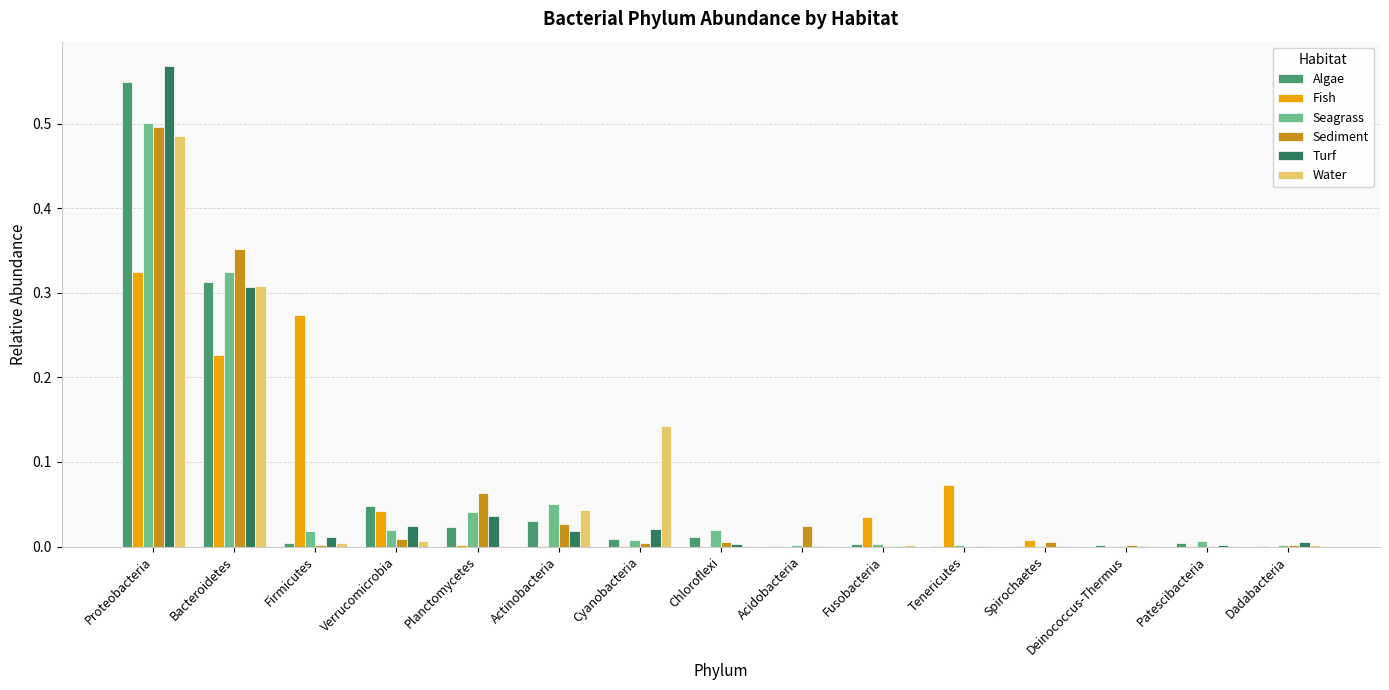

What is the total value across all series at Bacteroidetes?

1.8